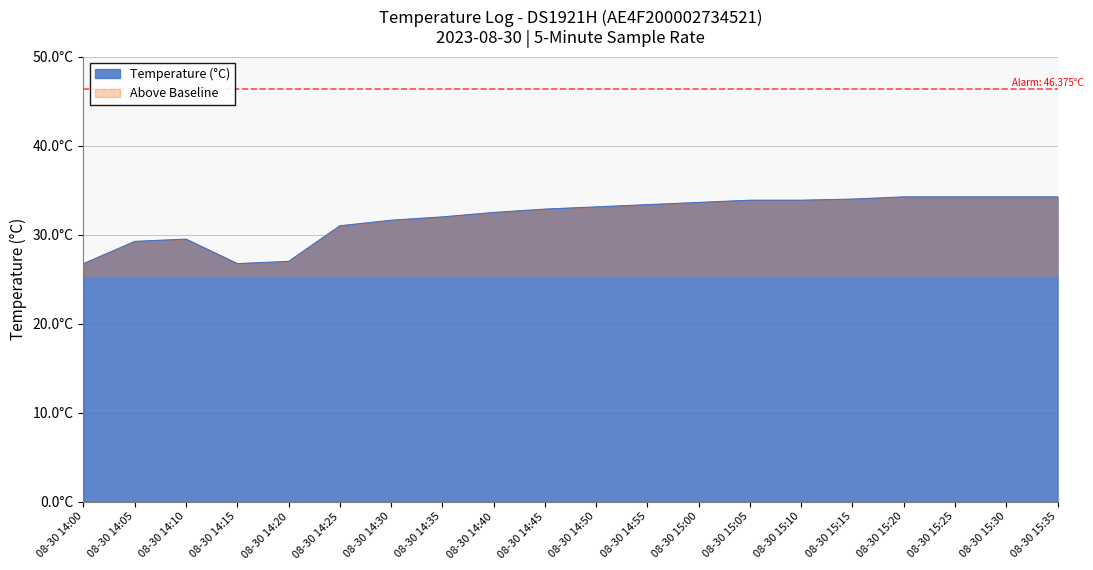

Rank the categories by value from lowest to highest.

08-30 14:00, 08-30 14:15, 08-30 14:20, 08-30 14:05, 08-30 14:10, 08-30 14:25, 08-30 14:30, 08-30 14:35, 08-30 14:40, 08-30 14:45, 08-30 14:50, 08-30 14:55, 08-30 15:00, 08-30 15:05, 08-30 15:10, 08-30 15:15, 08-30 15:20, 08-30 15:25, 08-30 15:30, 08-30 15:35